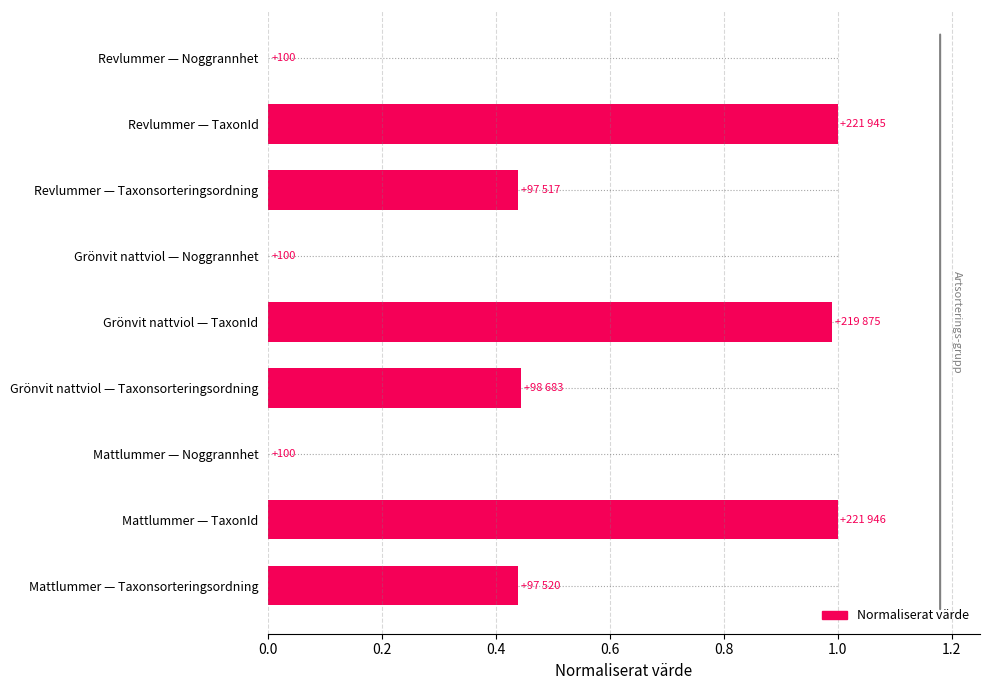

What is the maximum value shown in the chart?

1.0